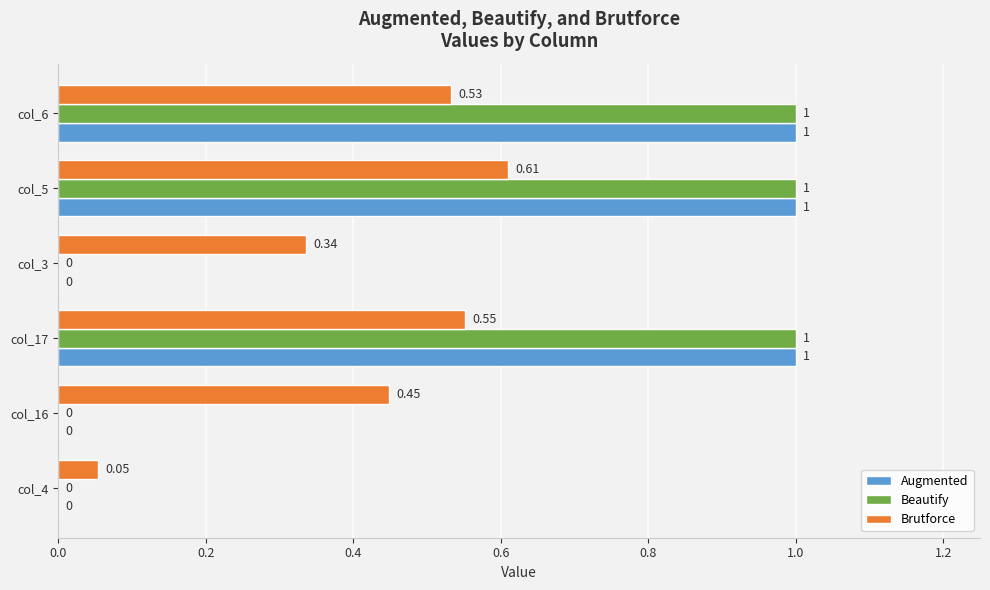

Which series changed the most between col_17 and col_5?

Brutforce